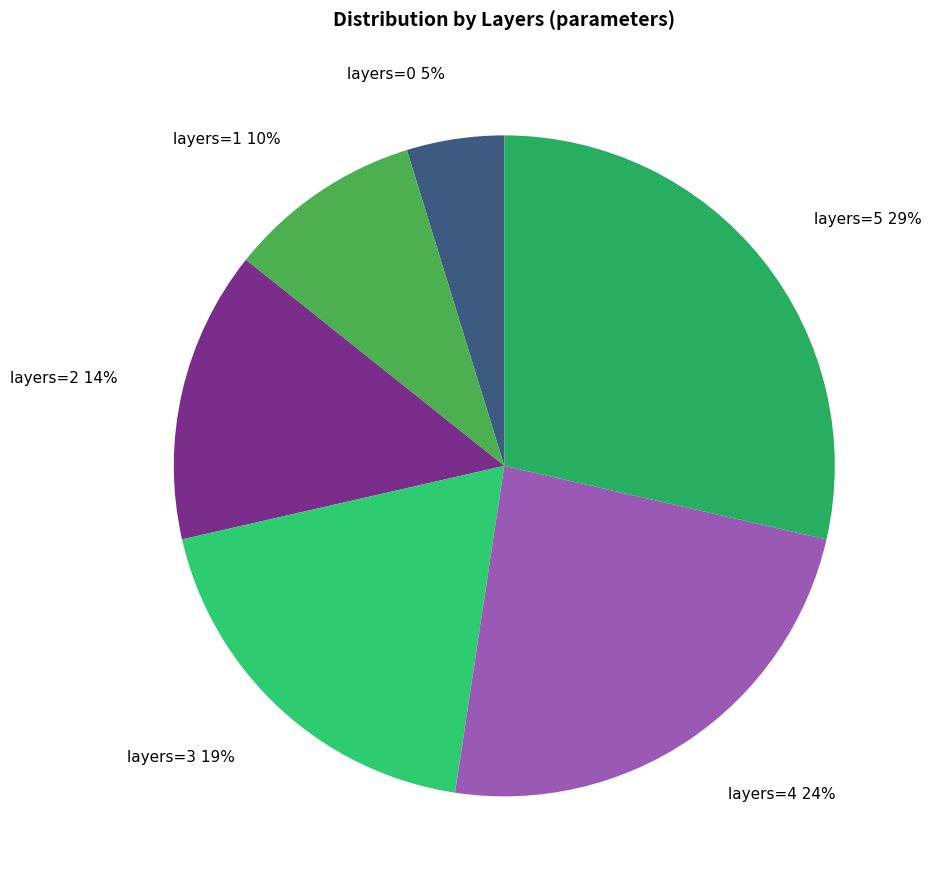

Combined, do layers=4 and layers=1 account for over 50%?

No